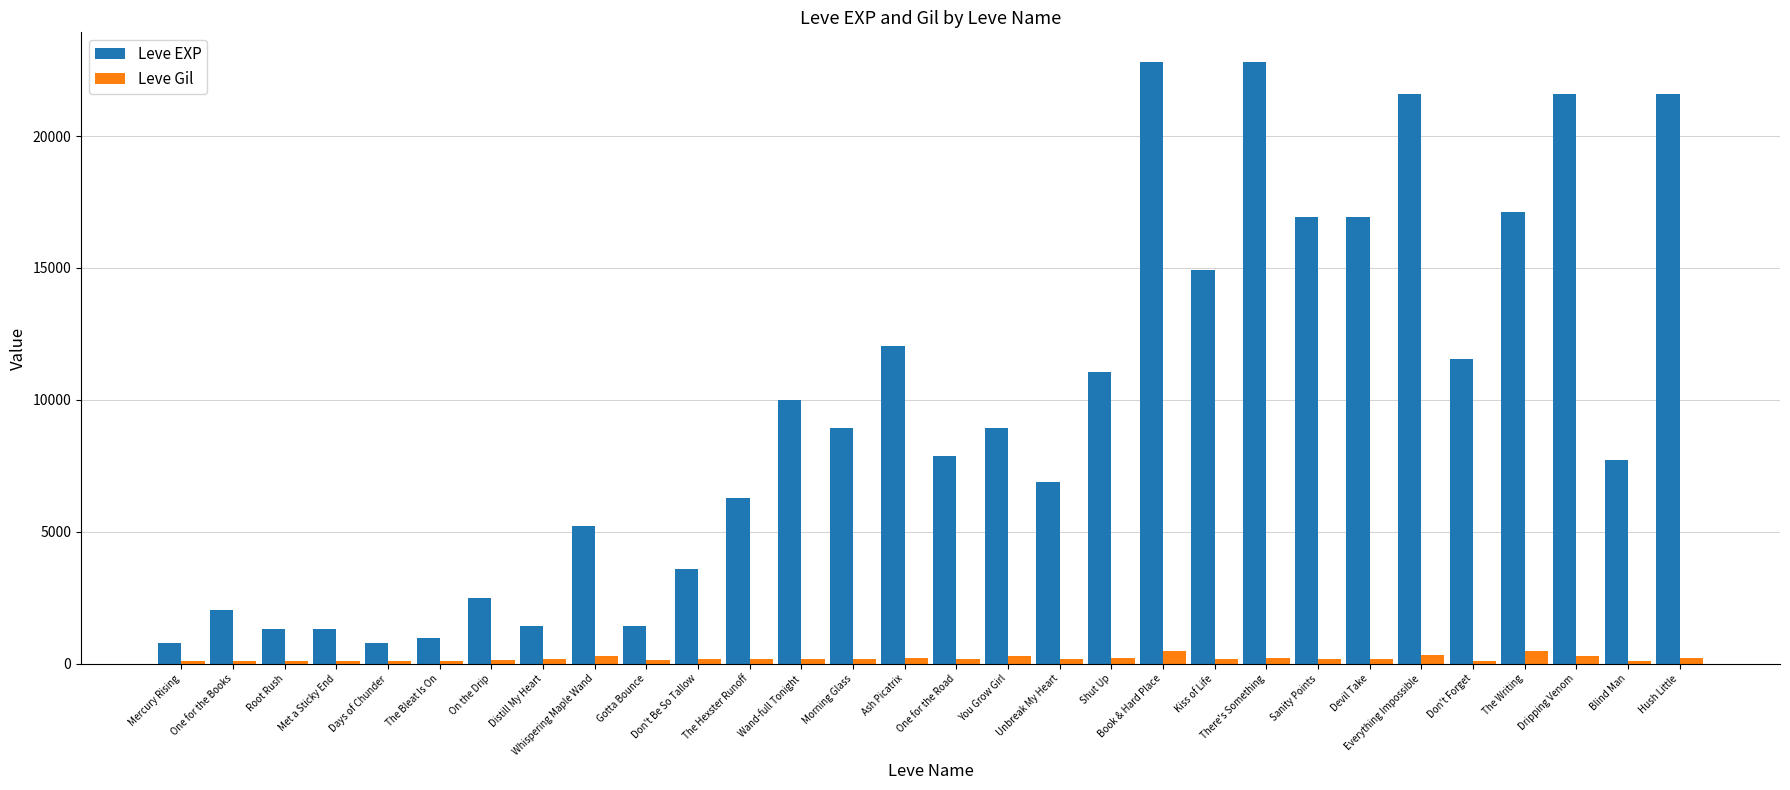

Rank the series at Whispering Maple Wand from lowest to highest value.

Leve Gil, Leve EXP